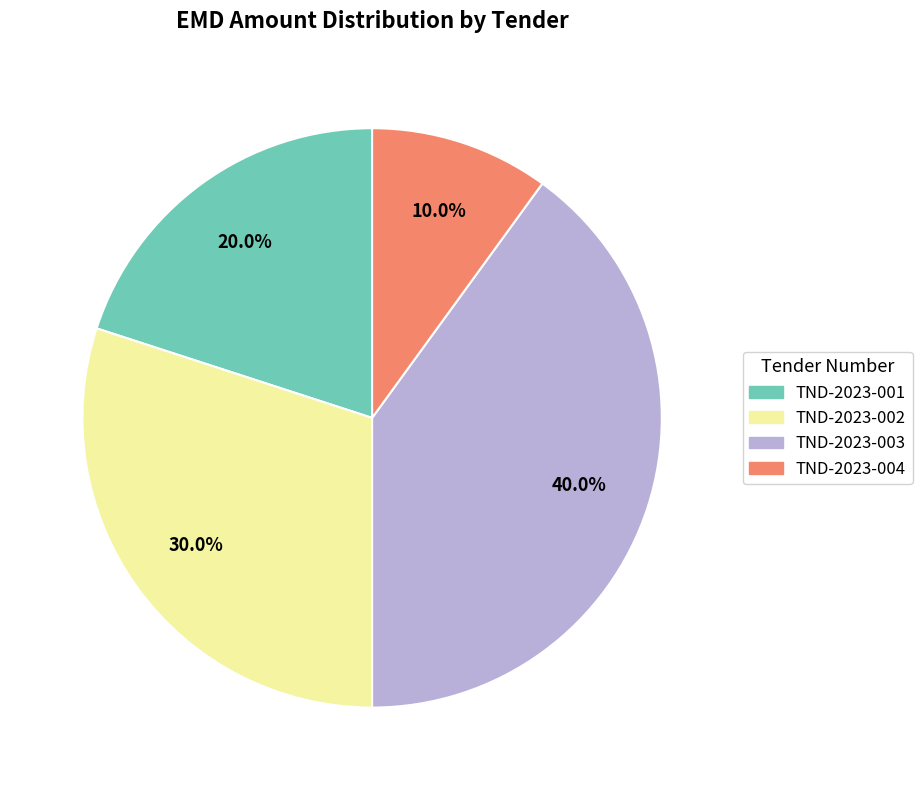

Which category has the smallest portion of the pie?

TND-2023-004